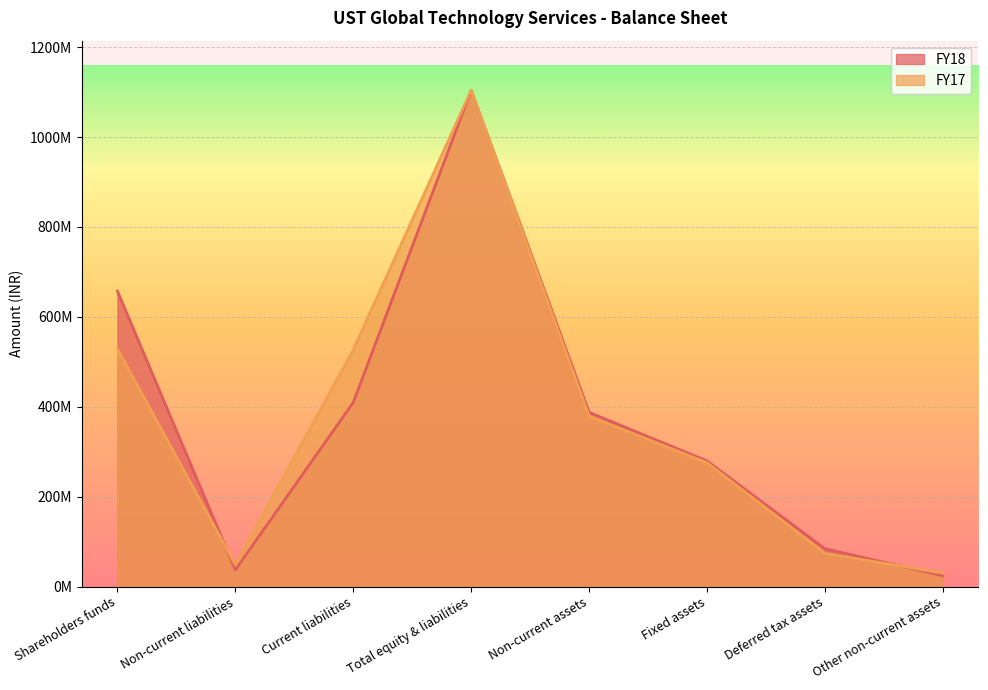

Reading left to right, what are all the values shown in this chart?

FY18: Shareholders funds=657100000	Non-current liabilities=37200000	Current liabilities=409700000	Total equity & liabilities=1104000000	Non-current assets=387500000	Fixed assets=279400000	Deferred tax assets=84200000	Other non-current assets=23900000
FY17: Shareholders funds=528700000	Non-current liabilities=48400000	Current liabilities=527000000	Total equity & liabilities=1104100000	Non-current assets=379000000	Fixed assets=275400000	Deferred tax assets=73900000	Other non-current assets=29700000